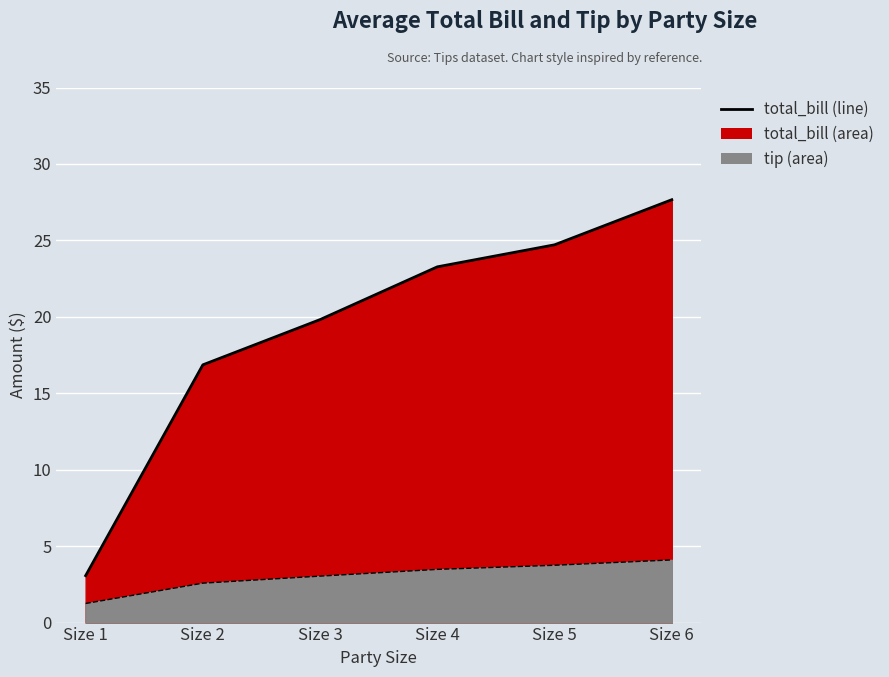

Where is tip nearest to the value 2?

Size 2